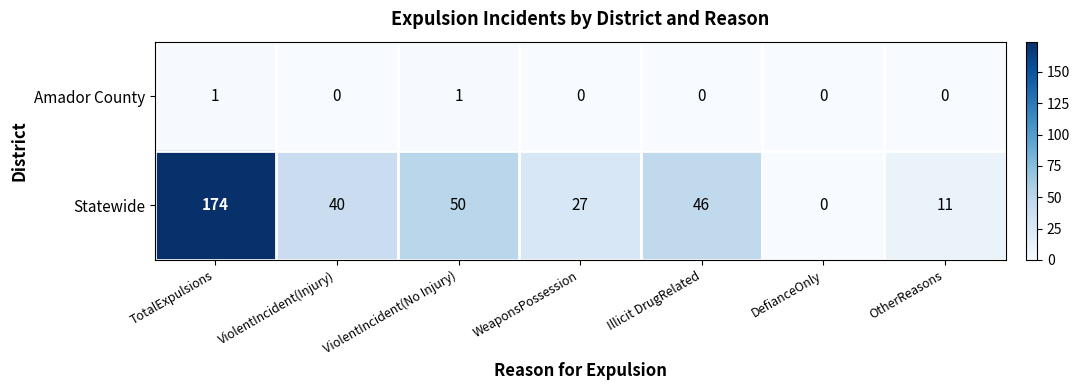

What is the sum of the Statewide values at ViolentIncident(Injury) and WeaponsPossession?

67